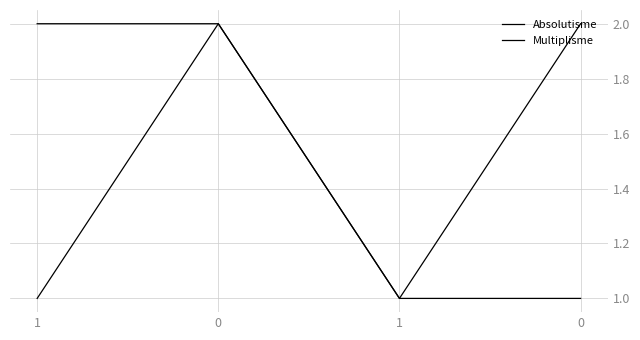

Count the number of data series in this chart.

2